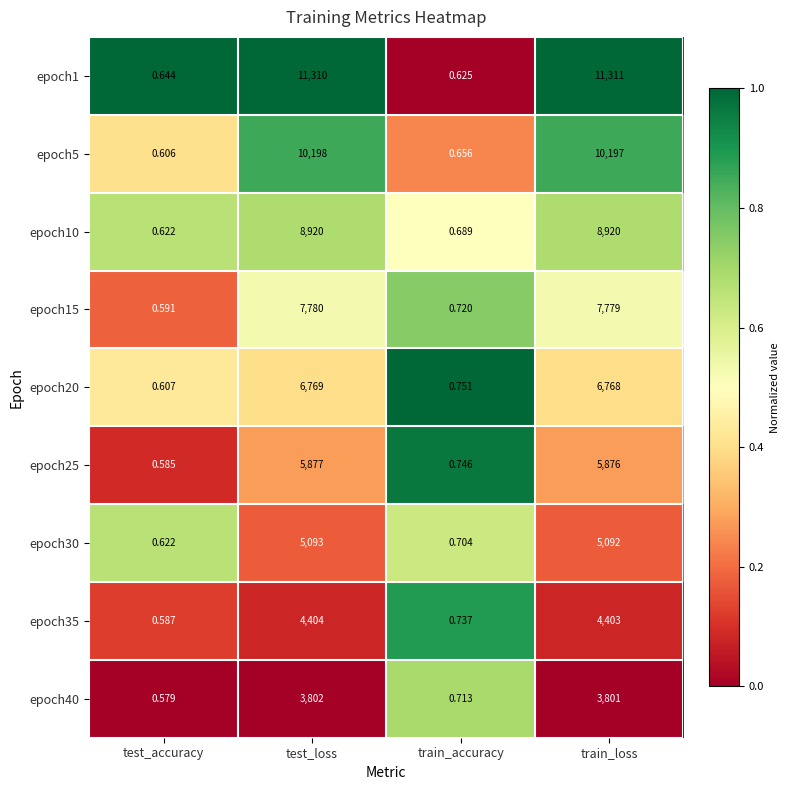

Where does the epoch25 series first go above 5876?

test_loss